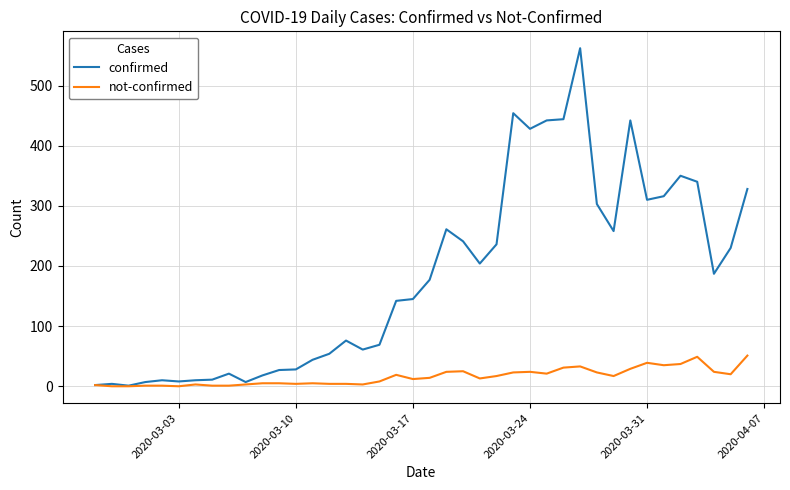

What is the maximum value for confirmed?

562